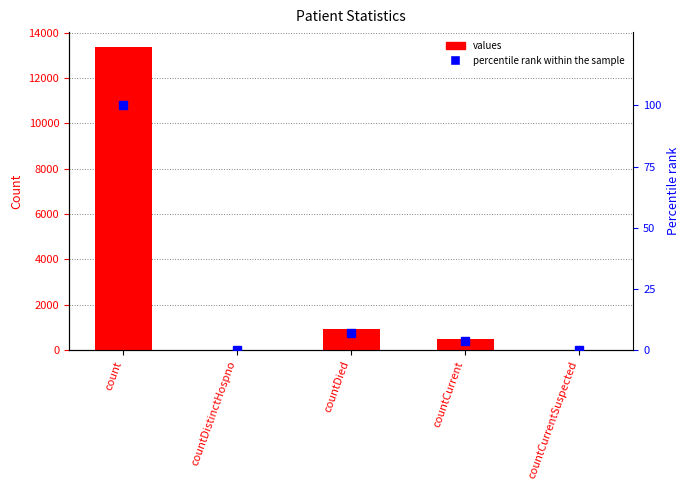

Rank the series by their average value, from lowest to highest.

percentile rank within the sample, values